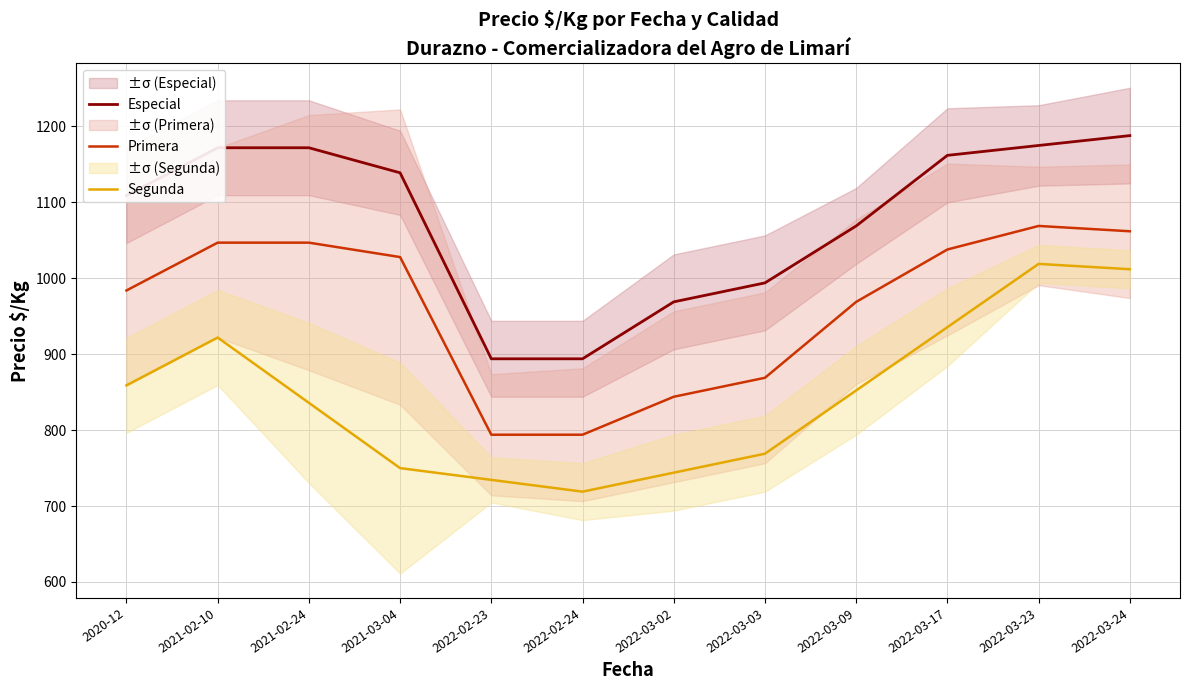

True or false: Segunda and Especial cross at least once.

False